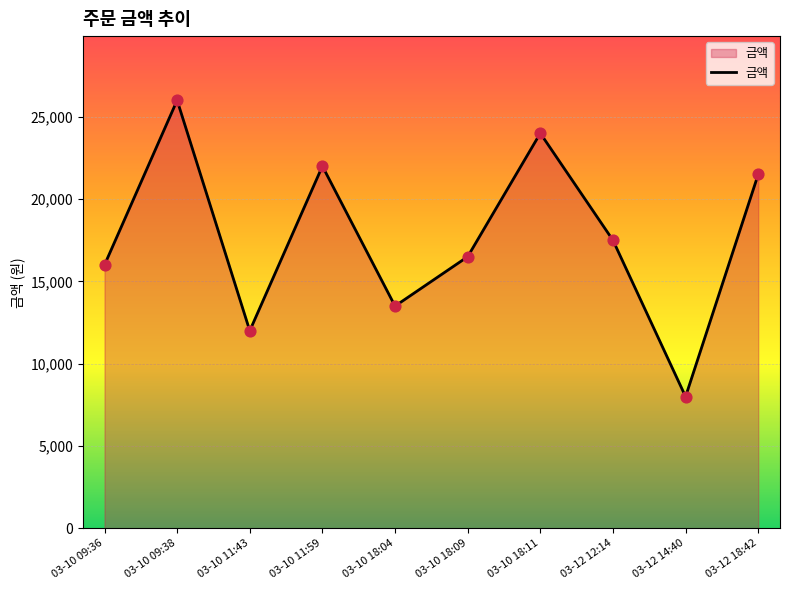

Which has a higher value, 03-10 11:43 or 03-10 18:11?

03-10 18:11